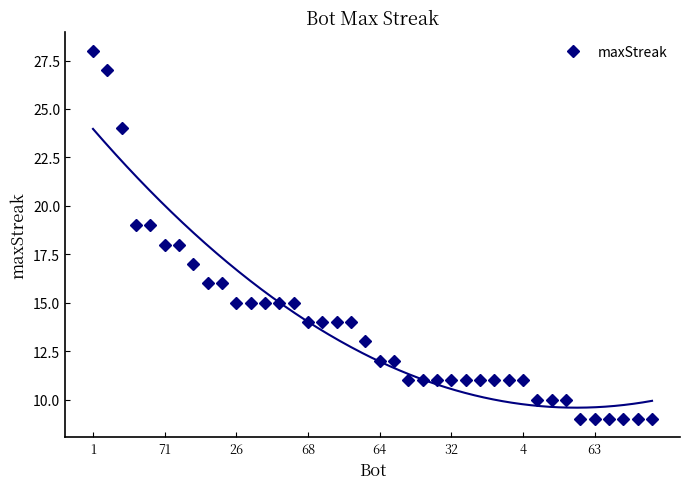

Is it true that the value at 19 is 13?

True